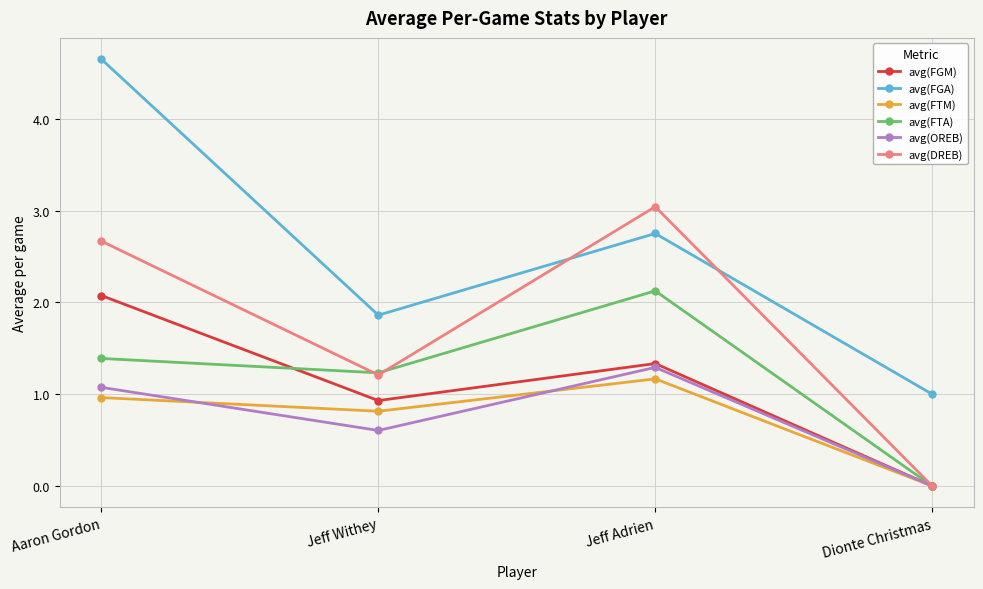

How many lines are shown in the chart?

6